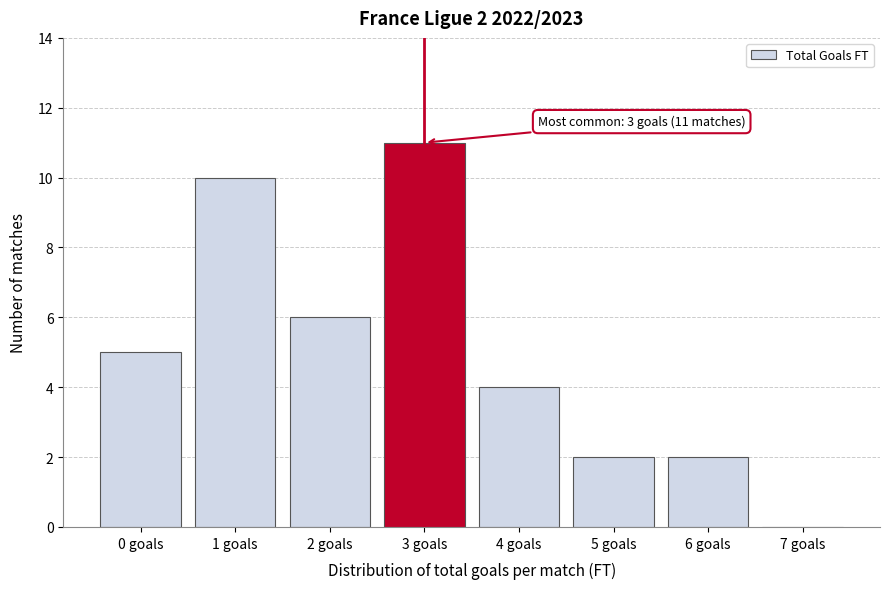

Reading left to right, what are all the values shown in this chart?

0 goals=5	1 goals=10	2 goals=6	3 goals=11	4 goals=4	5 goals=2	6 goals=2	7 goals=0